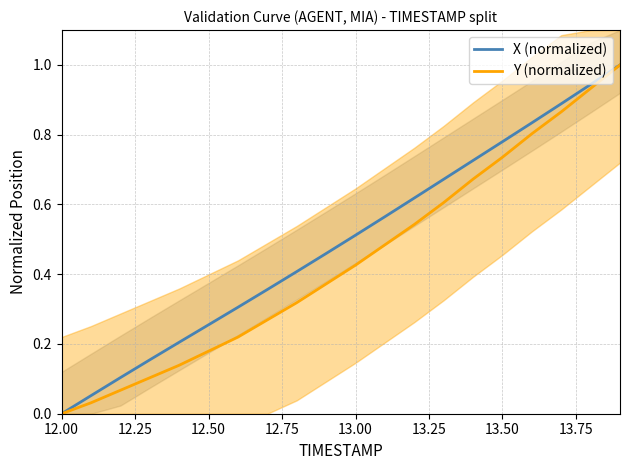

Does the chart have visible grid lines?

Yes